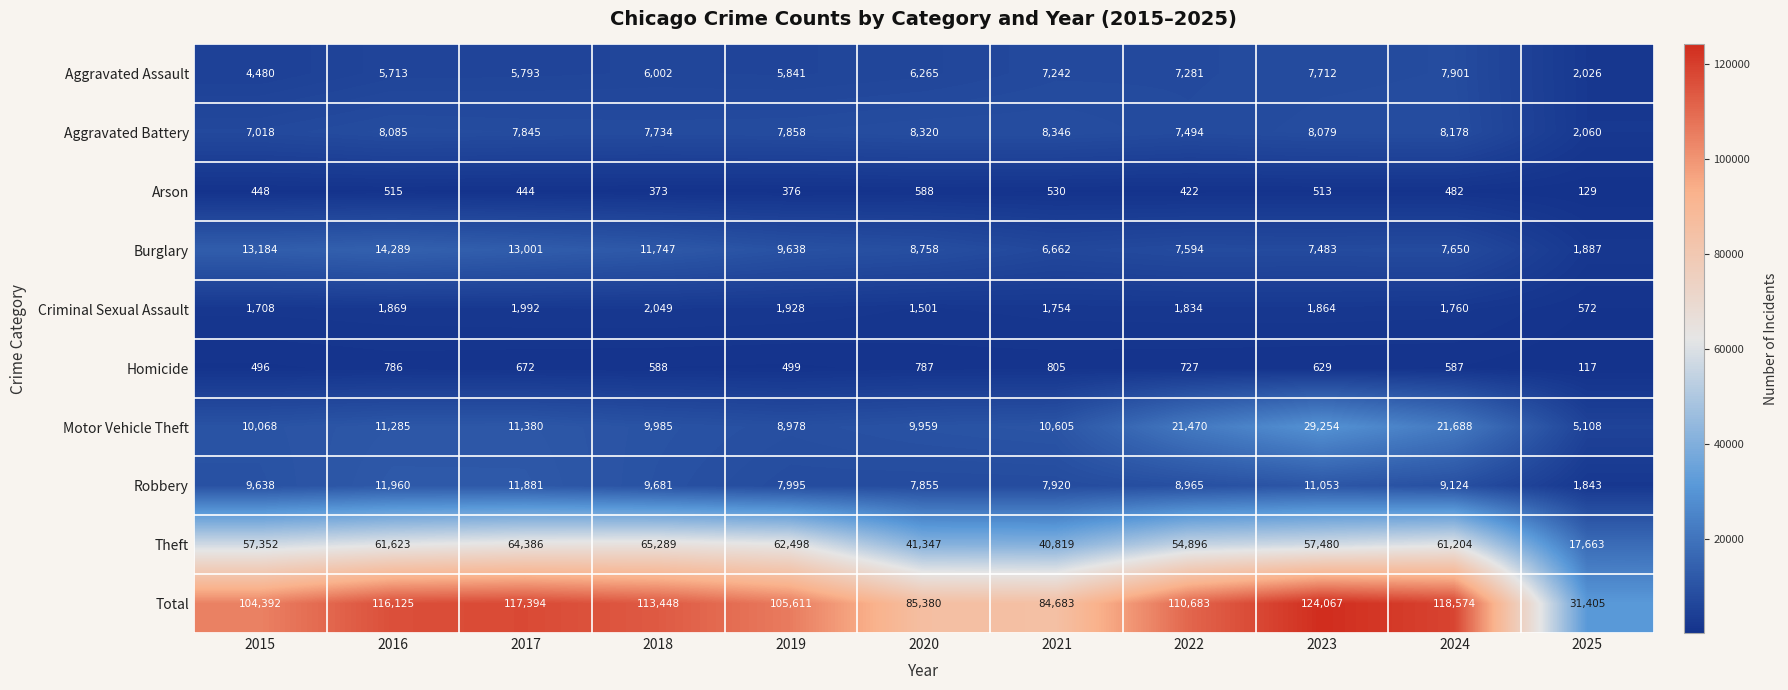

Rank the series at 2015 from highest to lowest value.

Total, Theft, Burglary, Motor Vehicle Theft, Robbery, Aggravated Battery, Aggravated Assault, Criminal Sexual Assault, Homicide, Arson